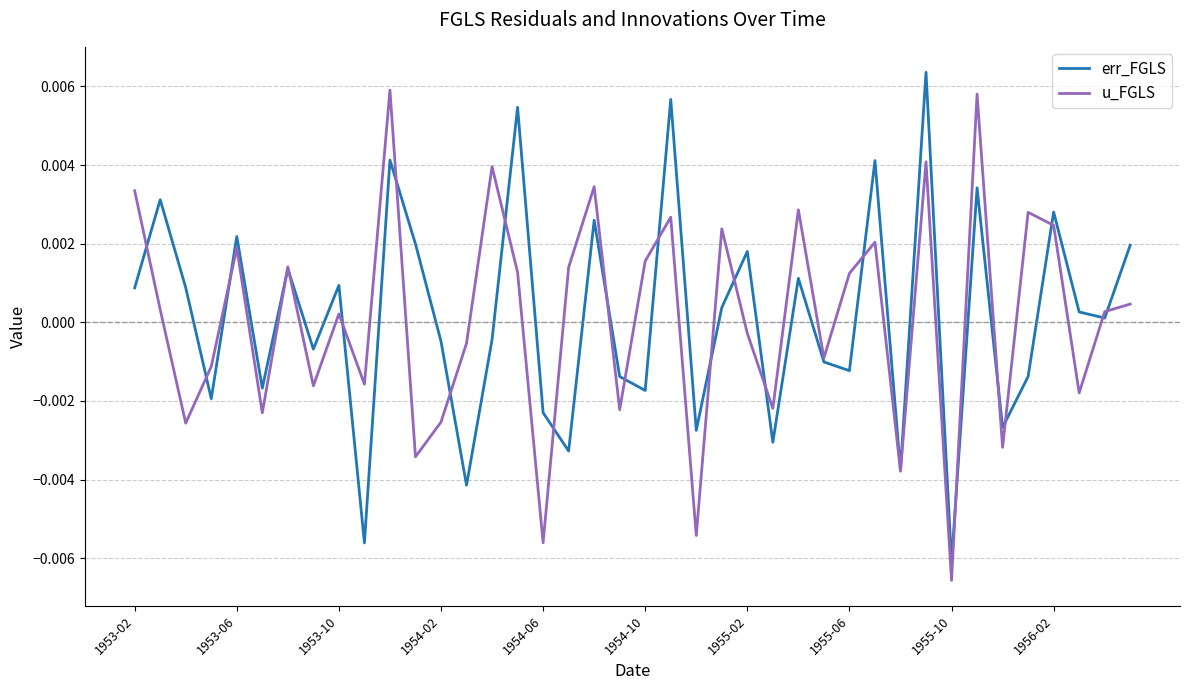

Does the chart have visible grid lines?

Yes